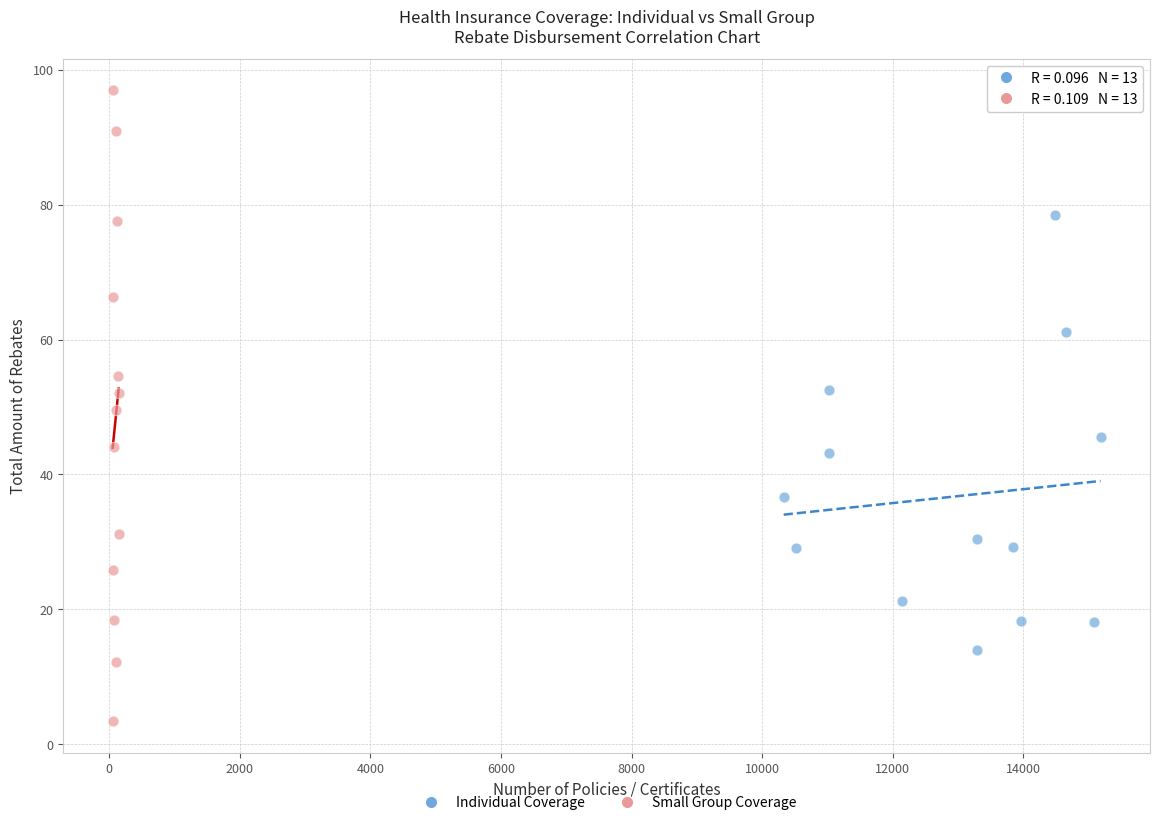

What are all the series names shown in the legend?

Individual Coverage, Small Group Coverage